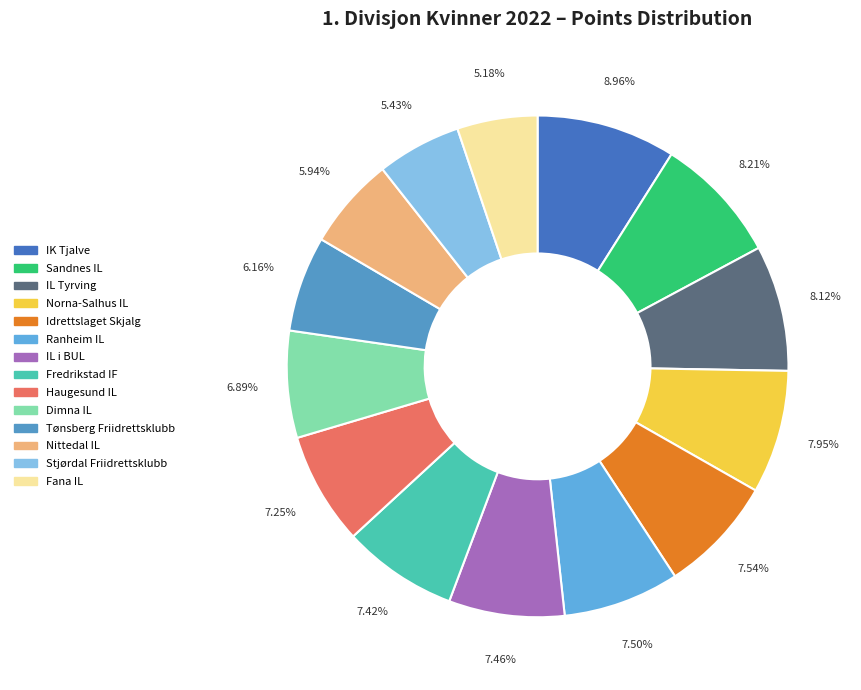

Which has a higher value, Fana IL or Fredrikstad IF?

Fredrikstad IF